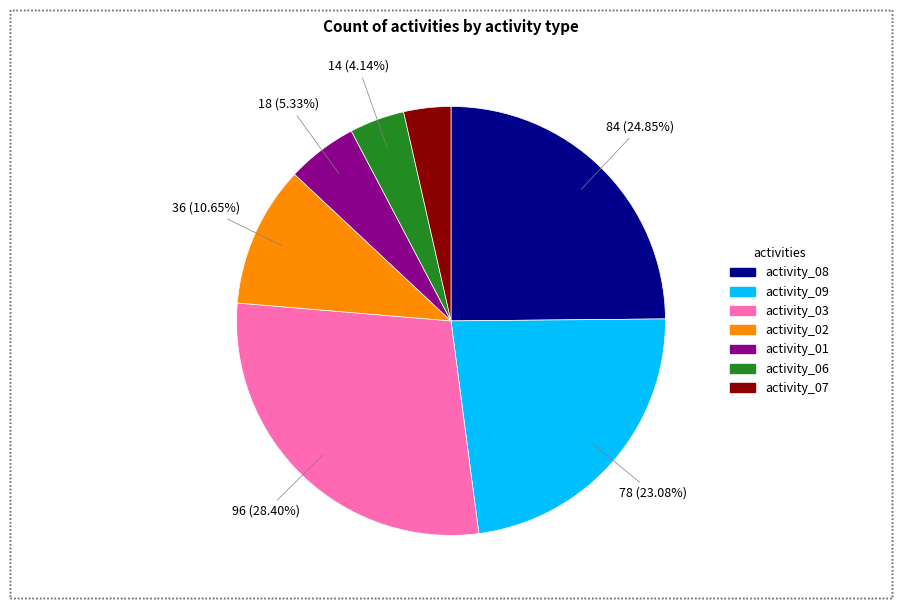

Between activity_06 and activity_01, which is larger?

activity_01